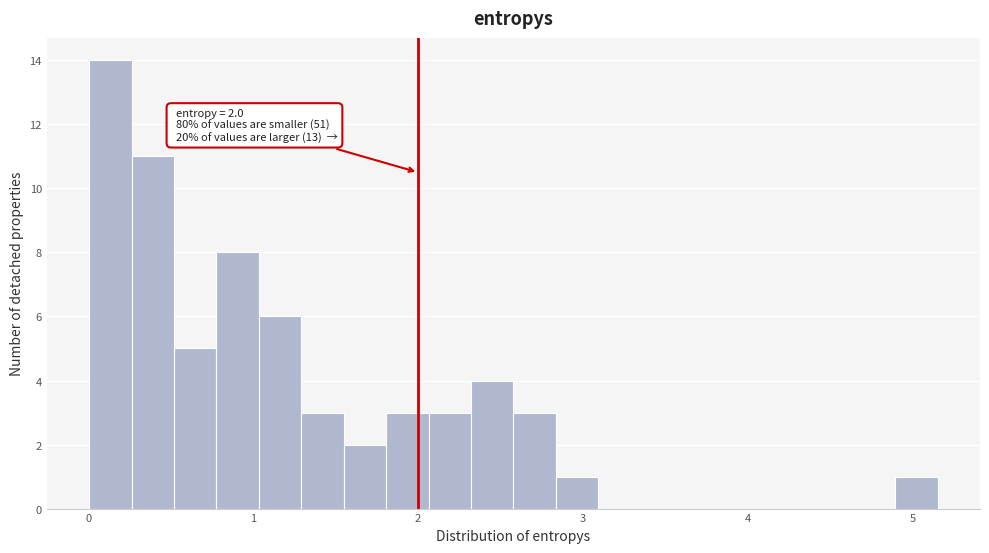

Read against the x-axis, roughly where is the centre of the tallest bar?

0.1